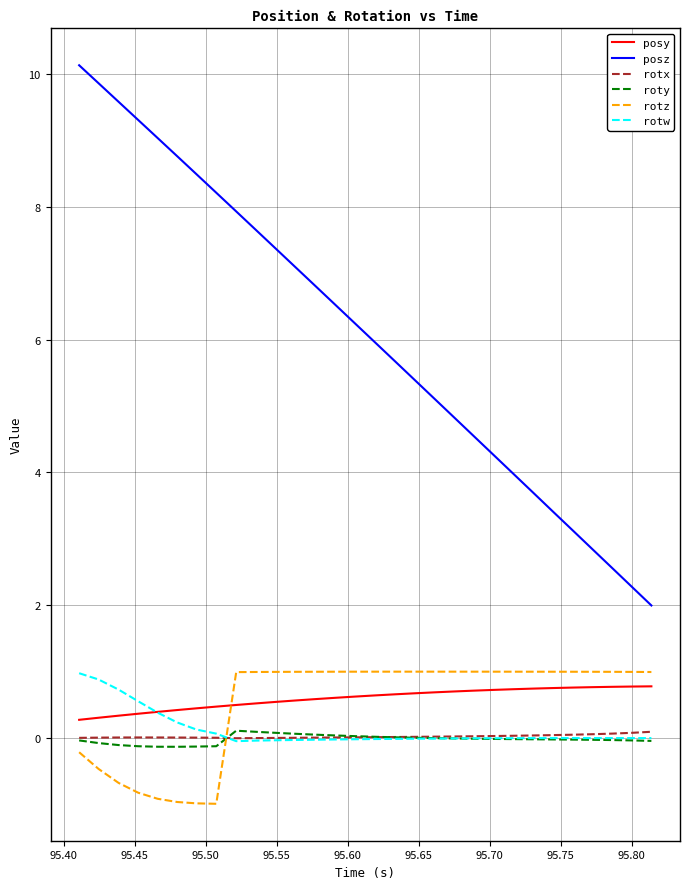

True or false: roty and posy intersect in this chart.

False